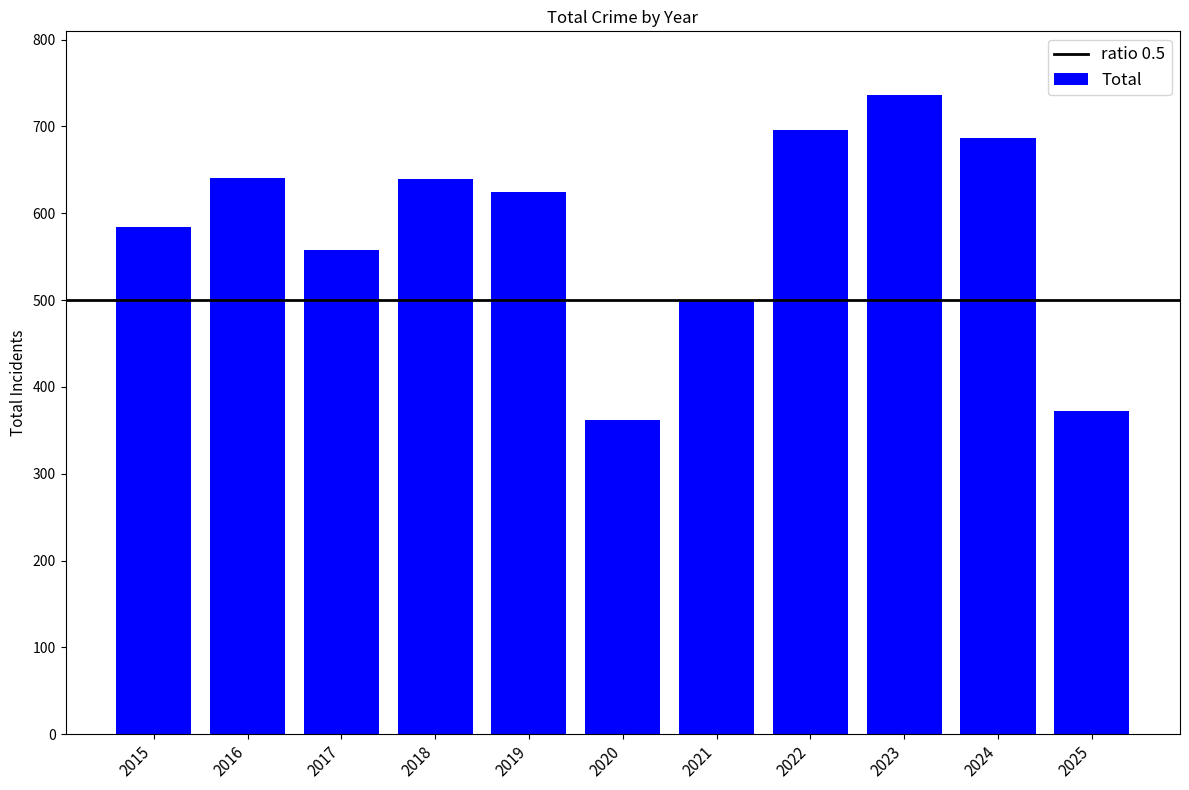

At which label is the value closest to 549?

2017